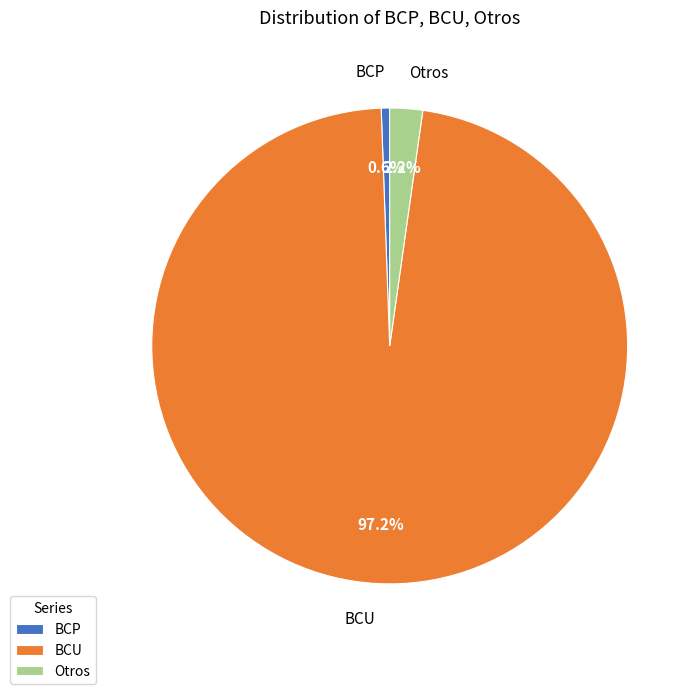

How many segments does this pie chart have?

3